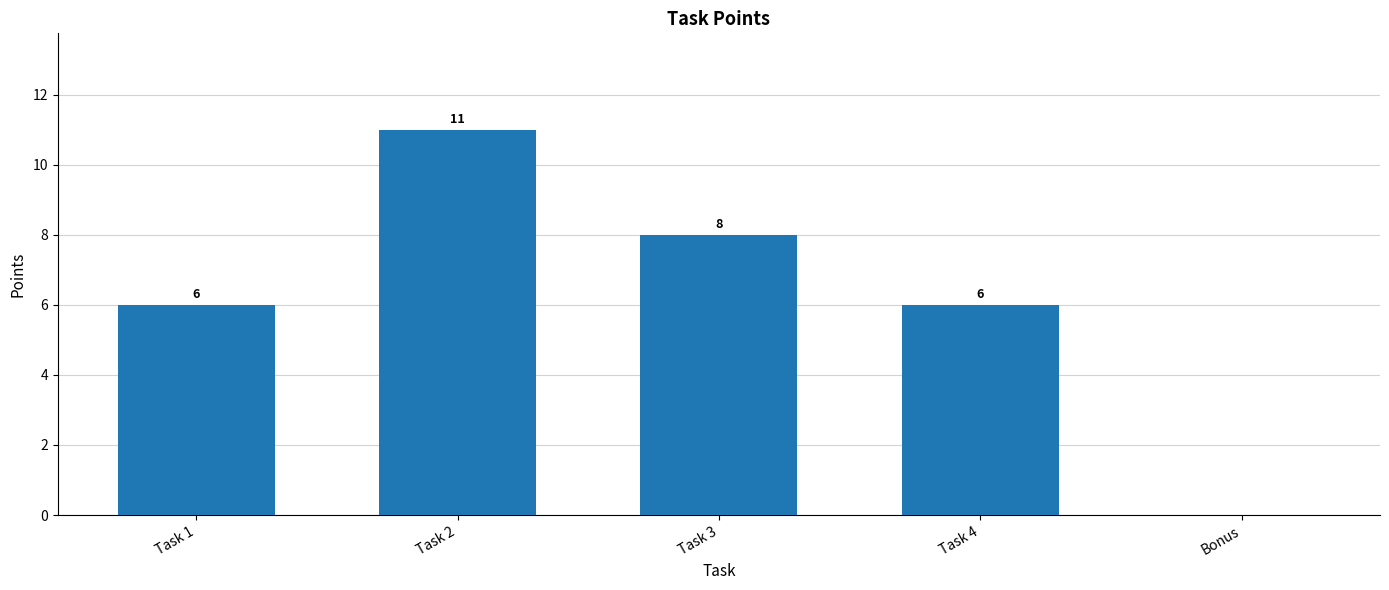

What is the ratio of the value at Task 4 to the value at Task 1?

1.0